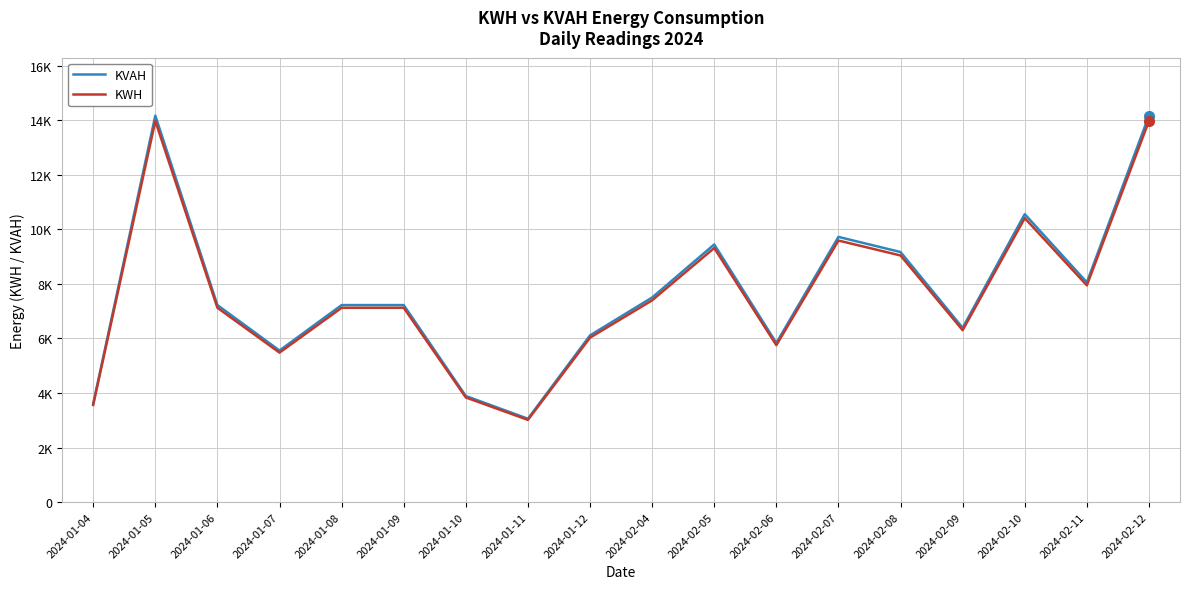

List the series in order of their overall mean, lowest first.

KWH, KVAH